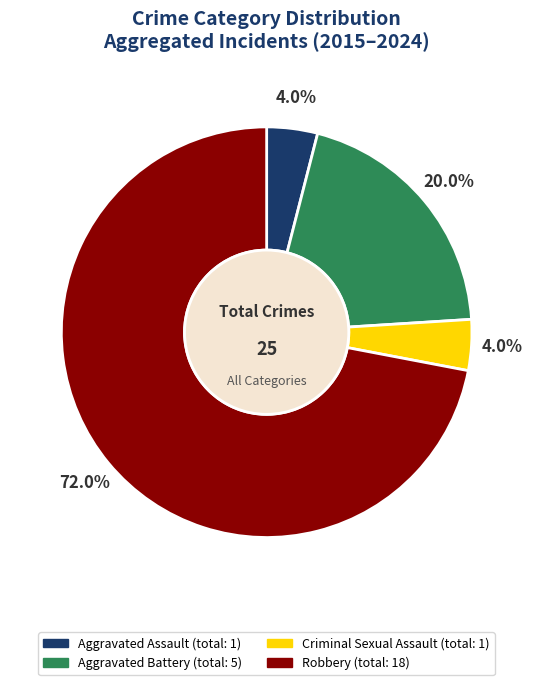

Combined, do Aggravated Battery and Robbery account for over 50%?

Yes